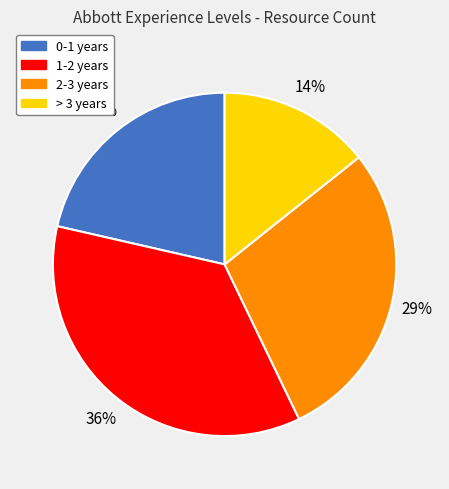

To the nearest percent, what is the difference between the > 3 years and 0-1 years slice percentages?

7%